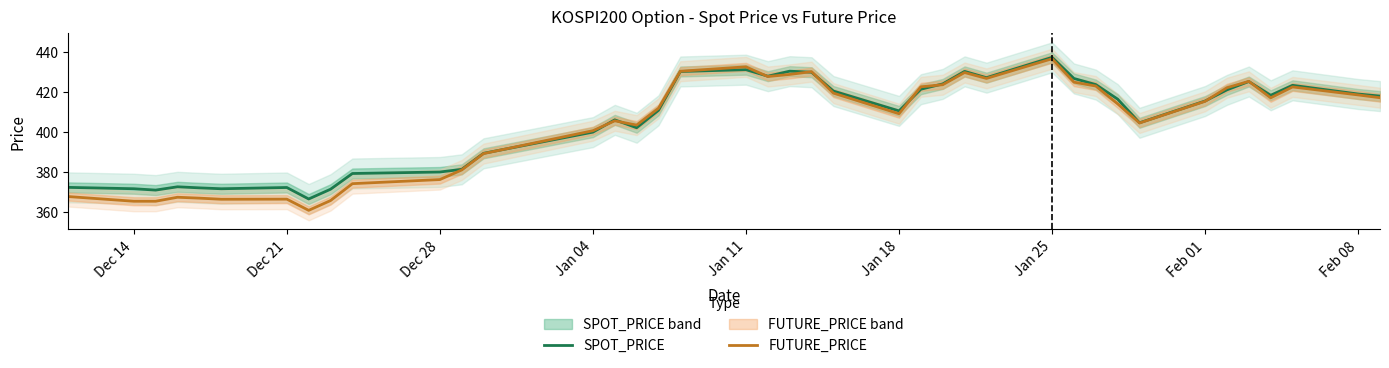

How many intersections are there between SPOT_PRICE and FUTURE_PRICE?

10